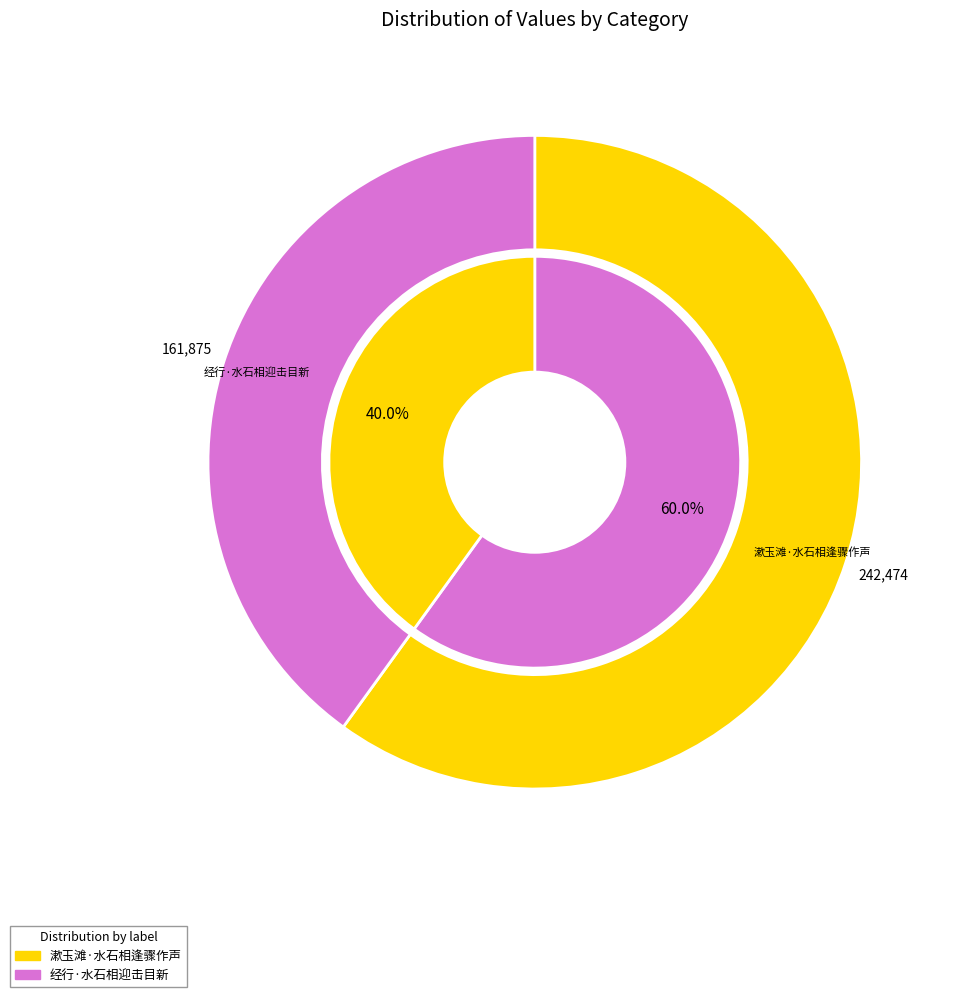

Does 漱玉滩·水石相逢骤作声 represent more than half of the total?

Yes